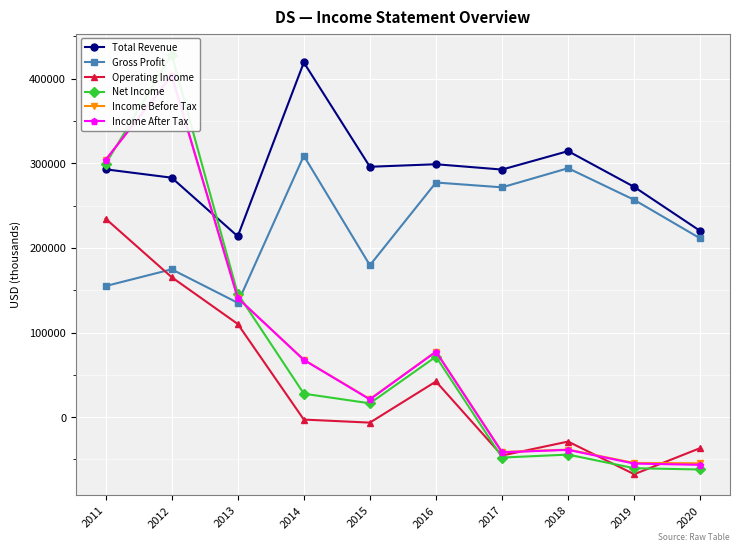

At which category is the sum across all series the highest?

2012